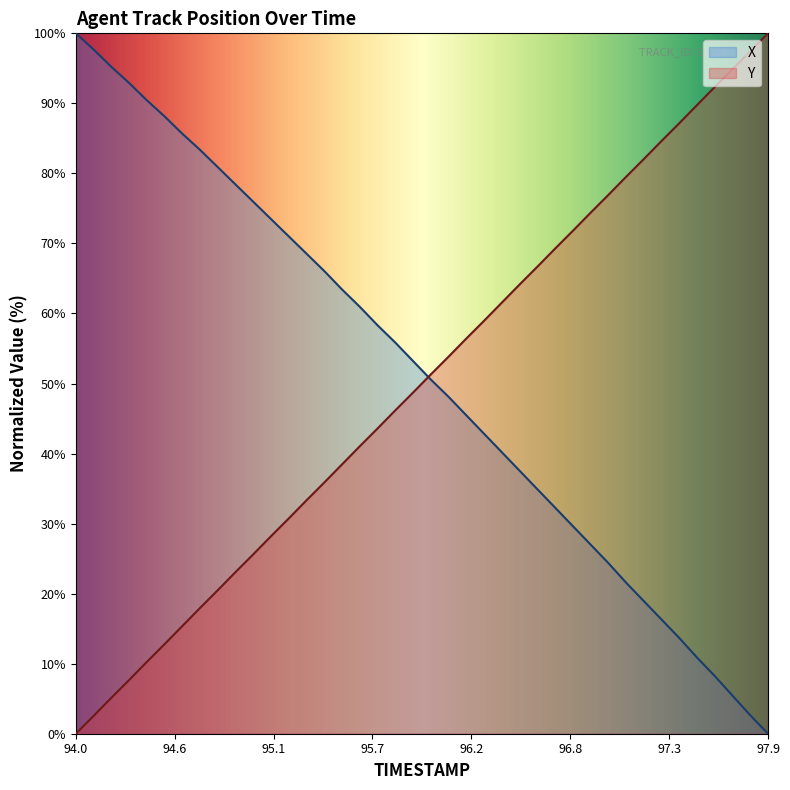

What is the approximate value of X at 96.5?

37.6